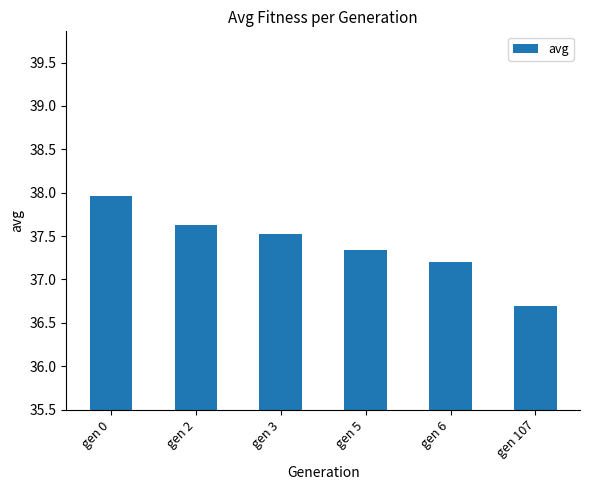

Reading left to right, list all the values displayed in this chart.

gen 0=38.0	gen 2=37.6	gen 3=37.5	gen 5=37.3	gen 6=37.2	gen 107=36.7